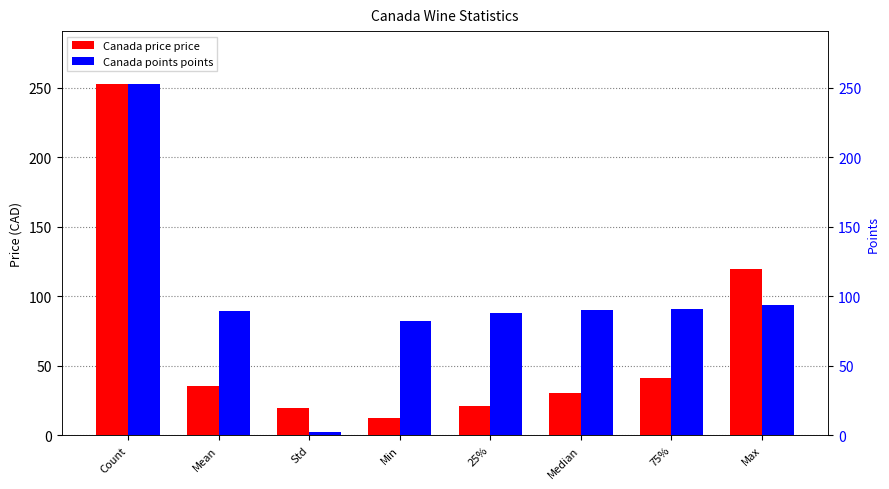

At Std, list the series in order from largest to smallest.

Canada price price, Canada points points